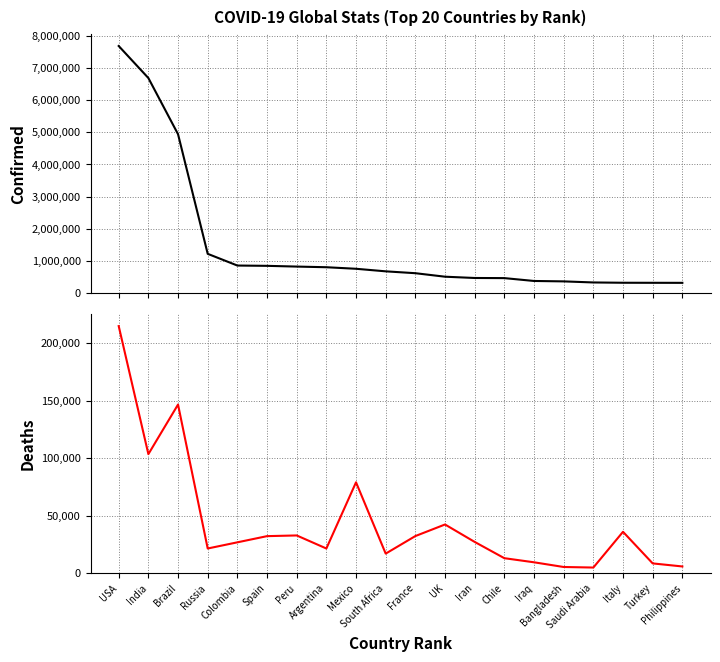

What are all the series names shown in the legend?

TotalCases, TotalDeaths